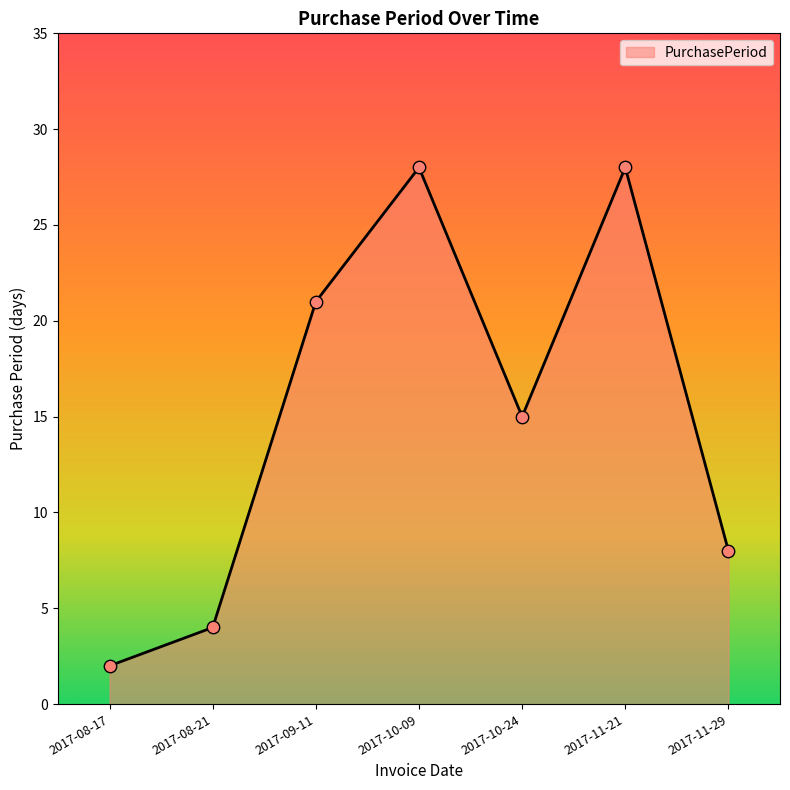

Which has a higher value, 2017-11-21 or 2017-10-24?

2017-11-21